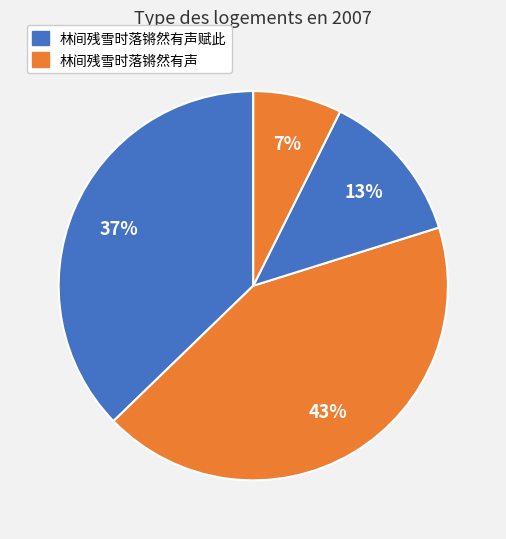

To the nearest percent, what is the average slice percentage?

25%